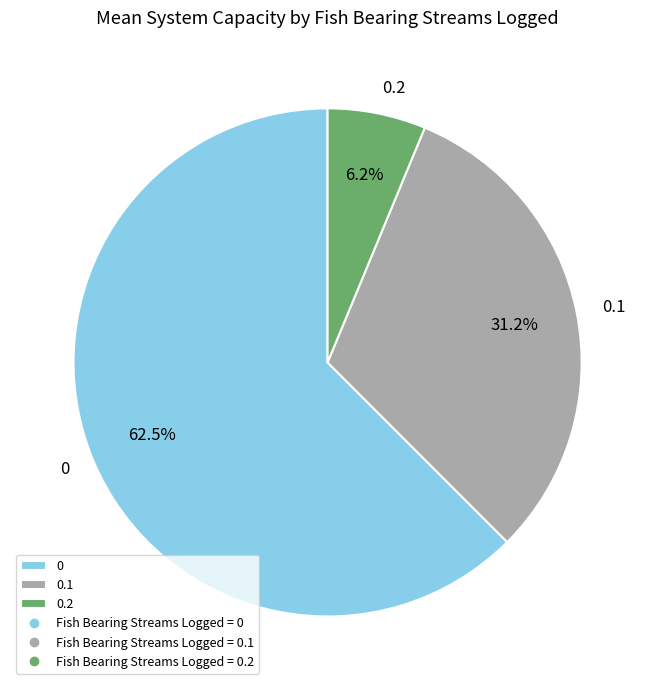

Is there any slice that represents more than half of the pie?

Yes